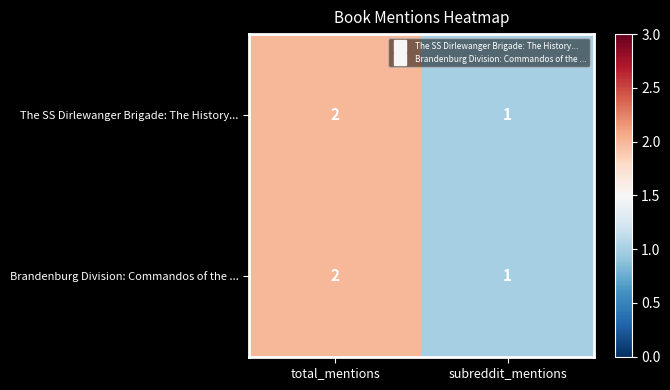

Is the value of Brandenburg Division: Commandos of the ... at subreddit_mentions greater than the value of The SS Dirlewanger Brigade: The History... at total_mentions?

No